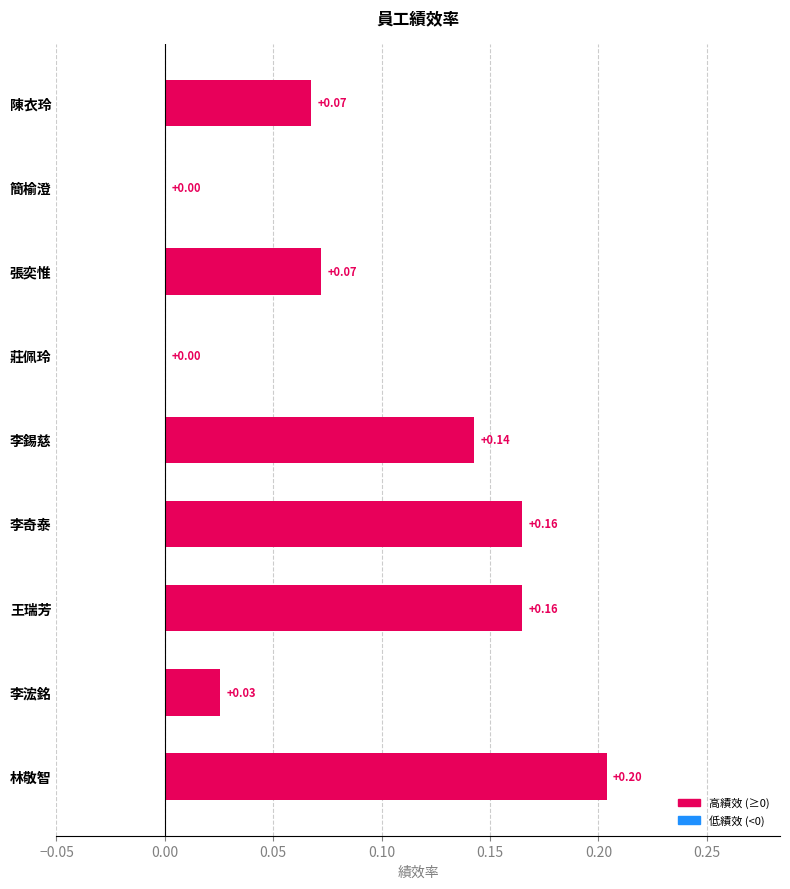

How many values exceed 0?

7